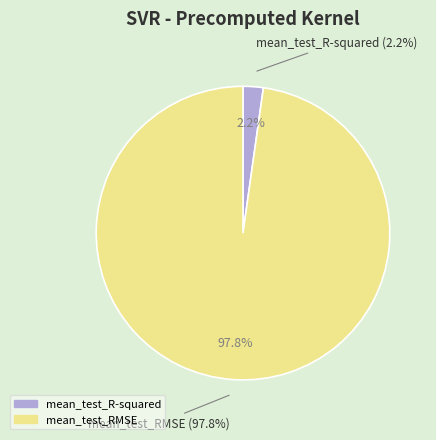

The mean_test_RMSE slice represents 99% of the pie. True or false?

False